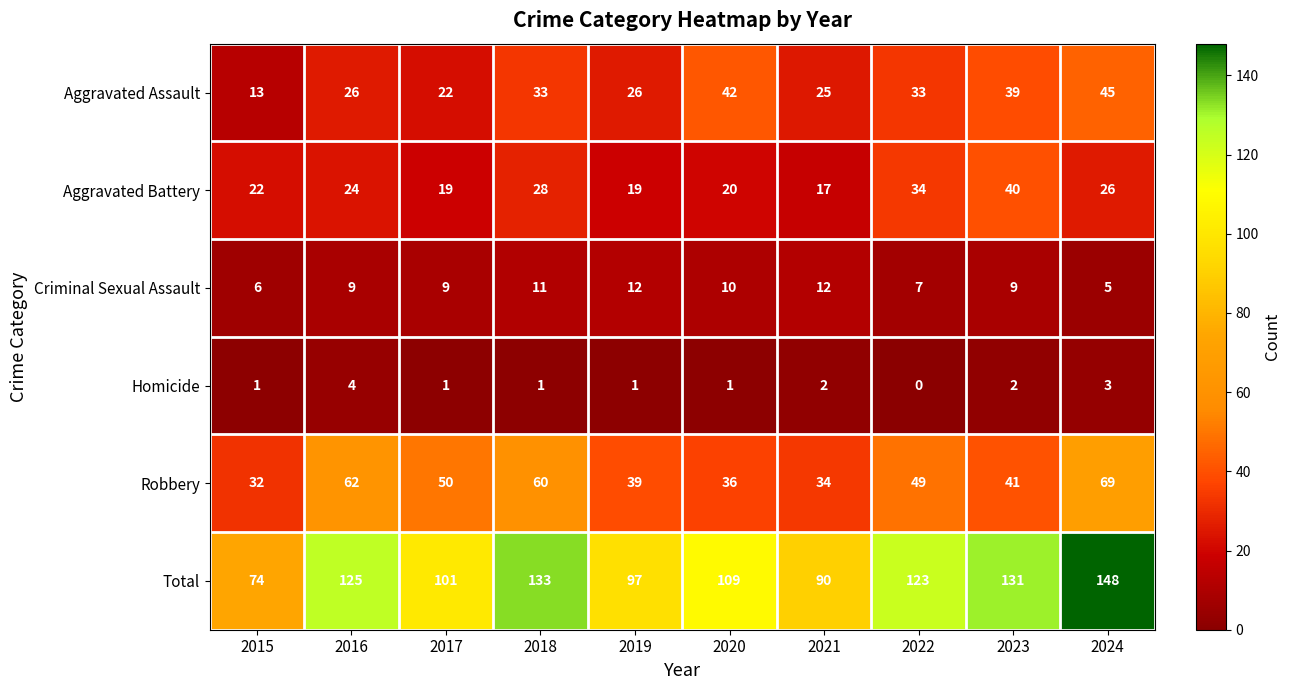

What is the greatest value displayed?

148